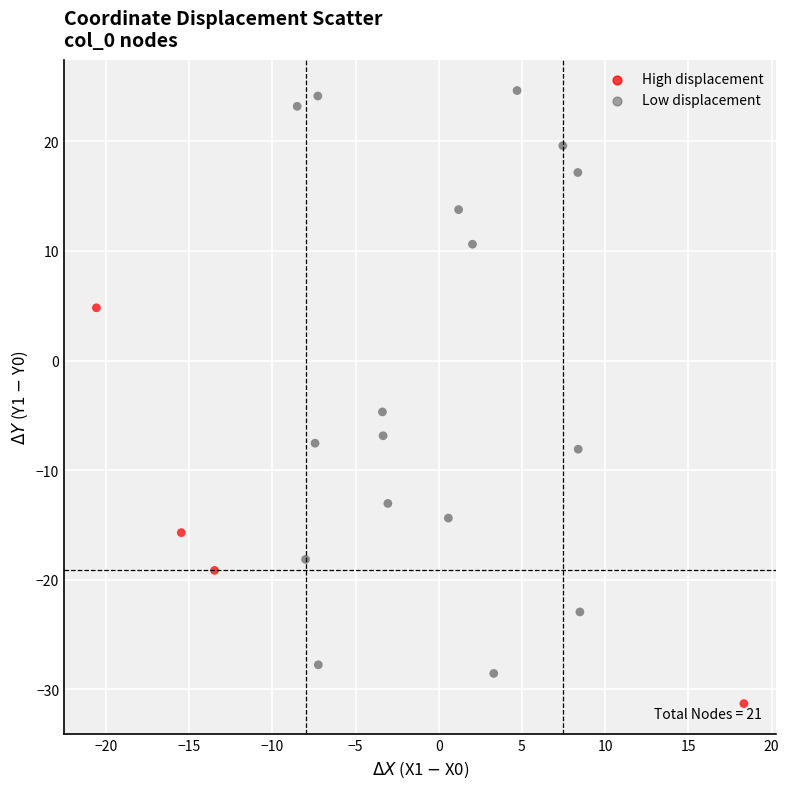

What Y value in the scatter plot is closest to -3?

-4.7